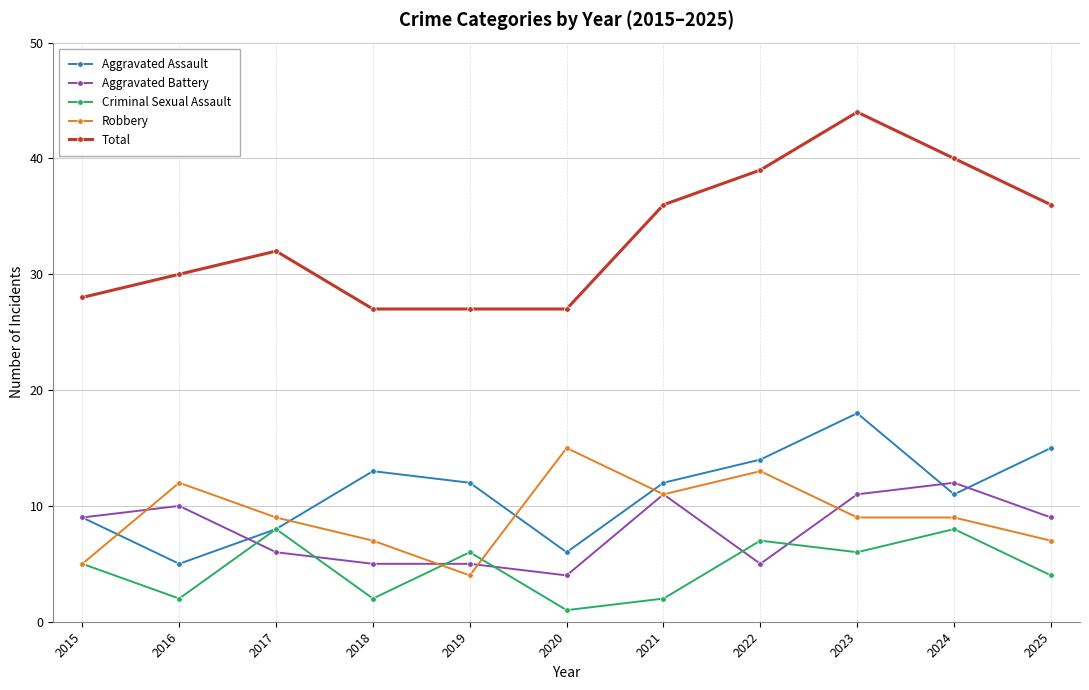

The Total series shows 32 at 2017. True or false?

True